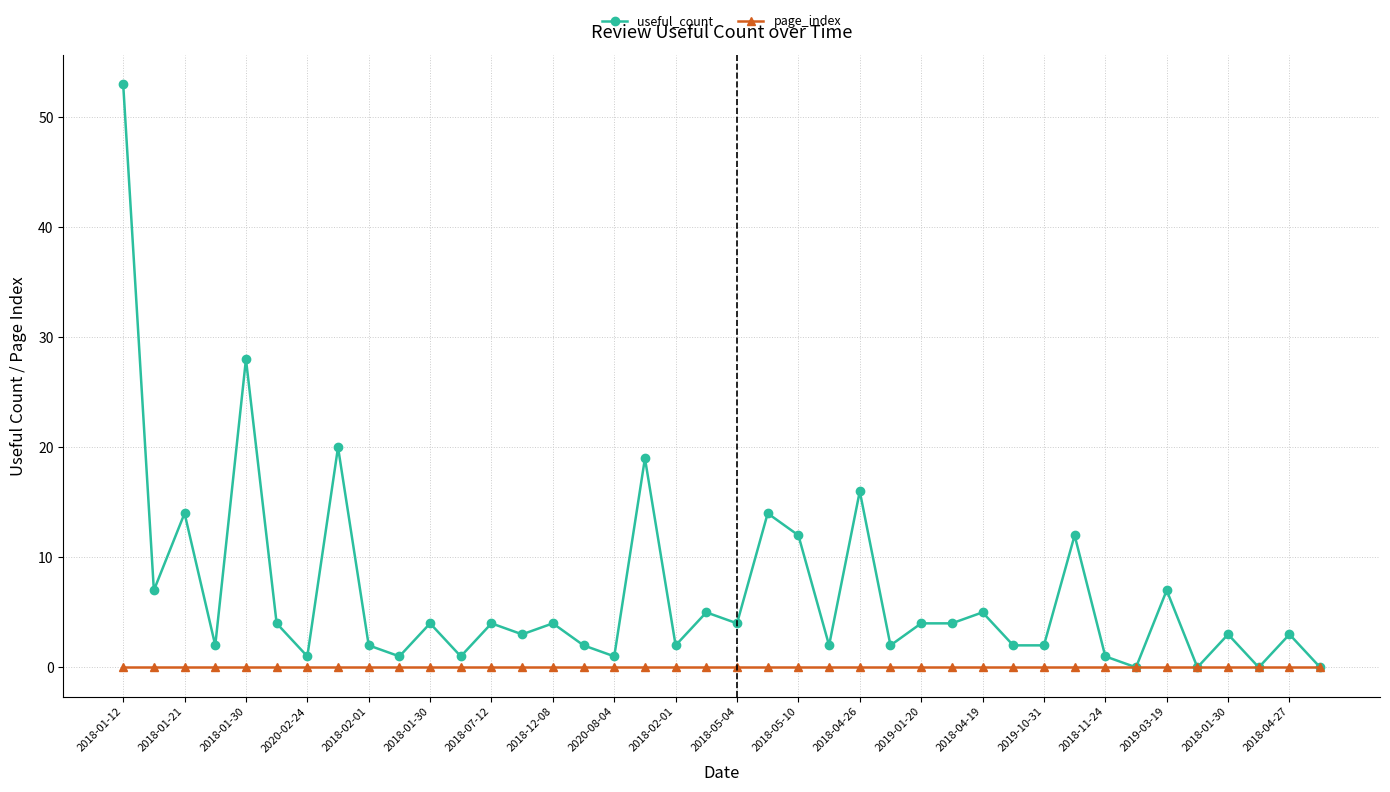

What is the value of the useful_count point at the 9th from the left?

2